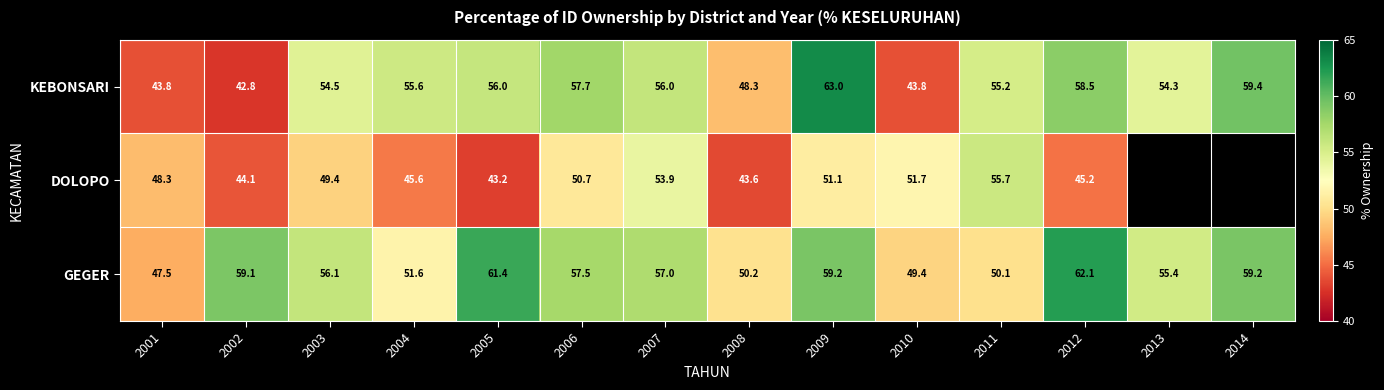

Which series changed the most between 2005 and 2011?

DOLOPO